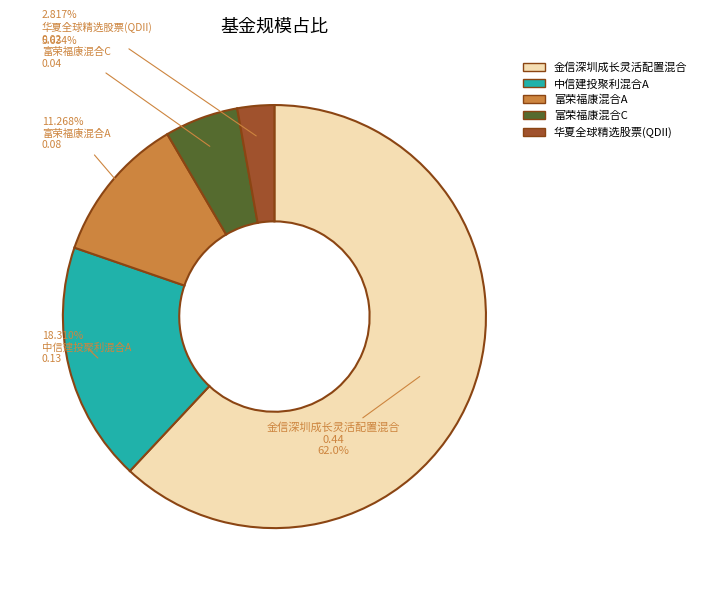

The 富荣福康混合A slice represents 11% of the pie. True or false?

True